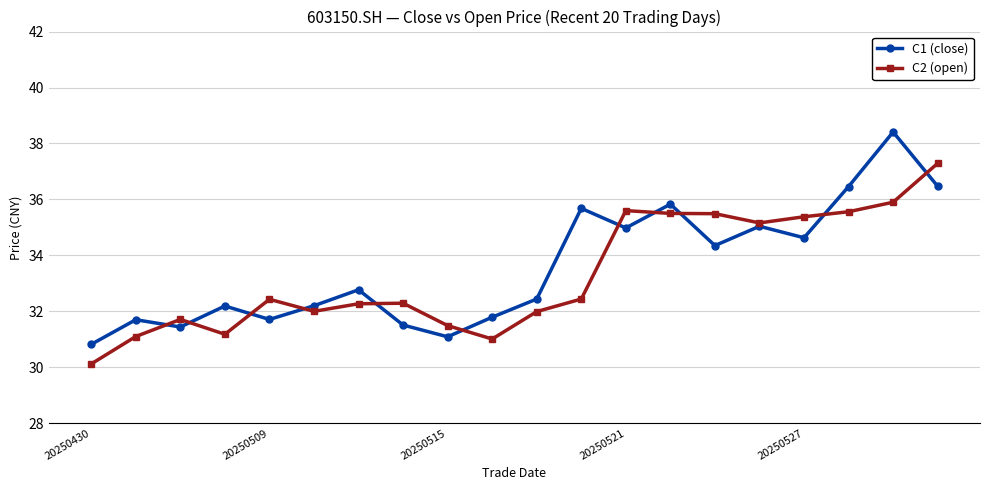

What is the greatest value displayed?

38.4